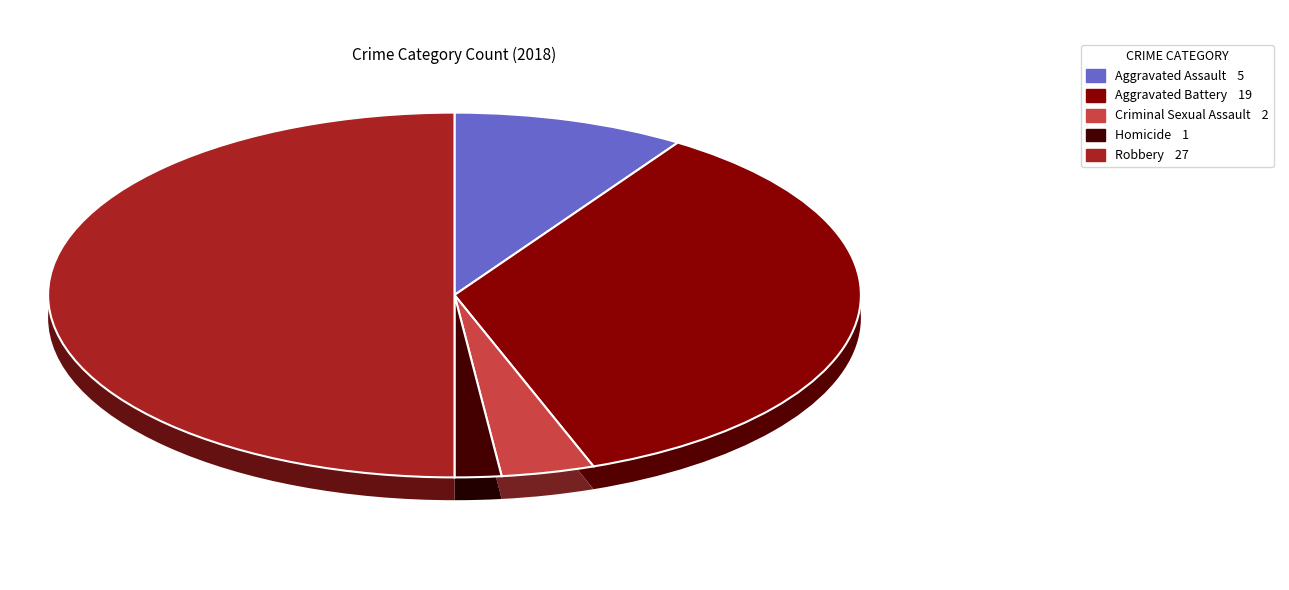

To the nearest percent, what portion does Aggravated Battery represent?

35%